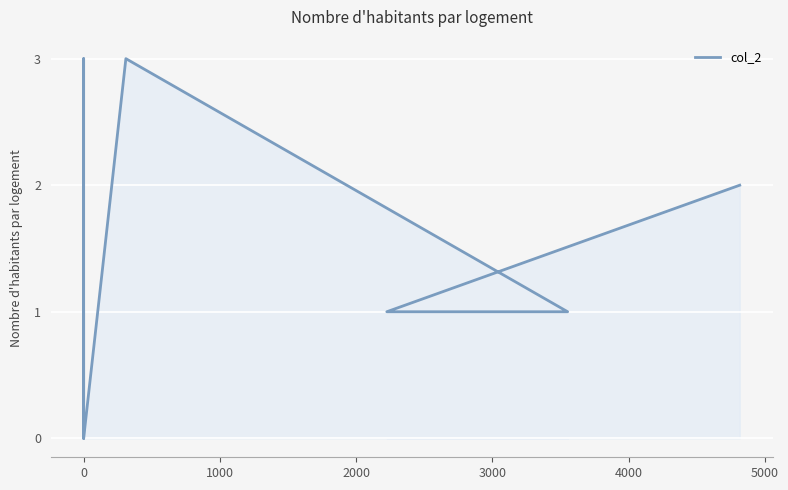

What is the sum of the values at 11 and 1000?

2